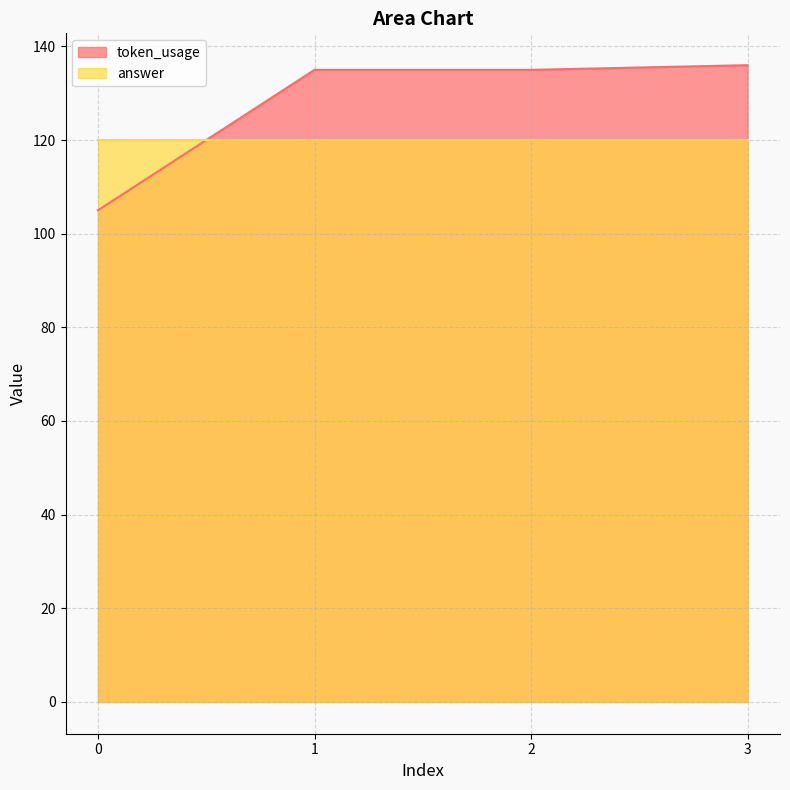

Does the chart display data point markers on the line(s)?

No